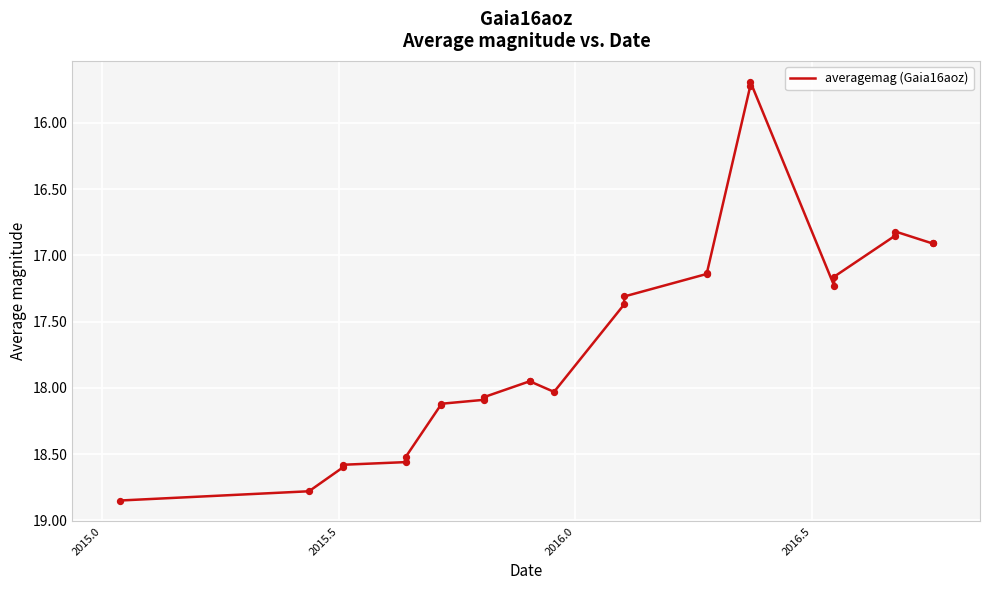

What is the difference between the maximum and minimum values?

3.2